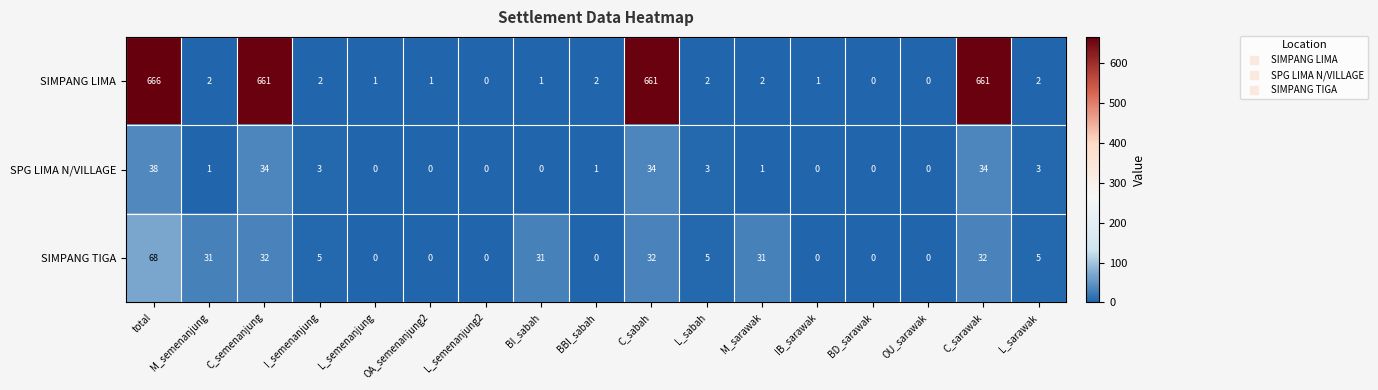

True or false: SIMPANG LIMA has a value of 1 at L_semenanjung.

True